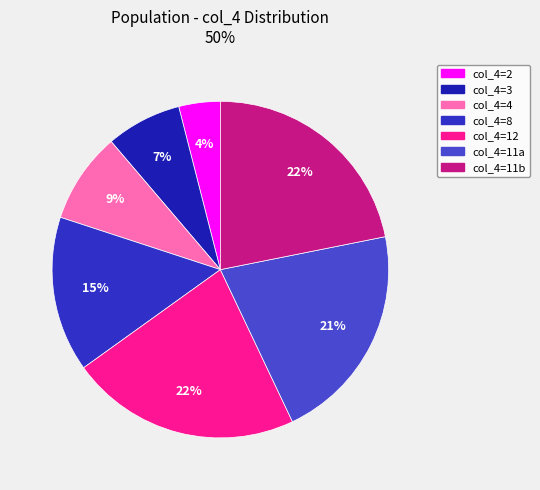

How many segments does this pie chart have?

7